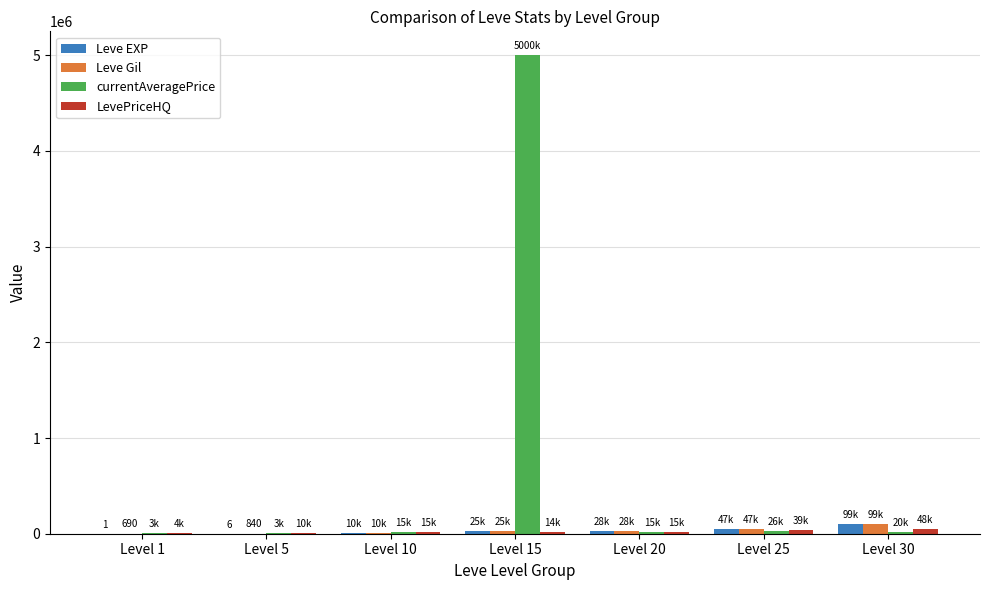

Which series has the largest total across all categories?

currentAveragePrice